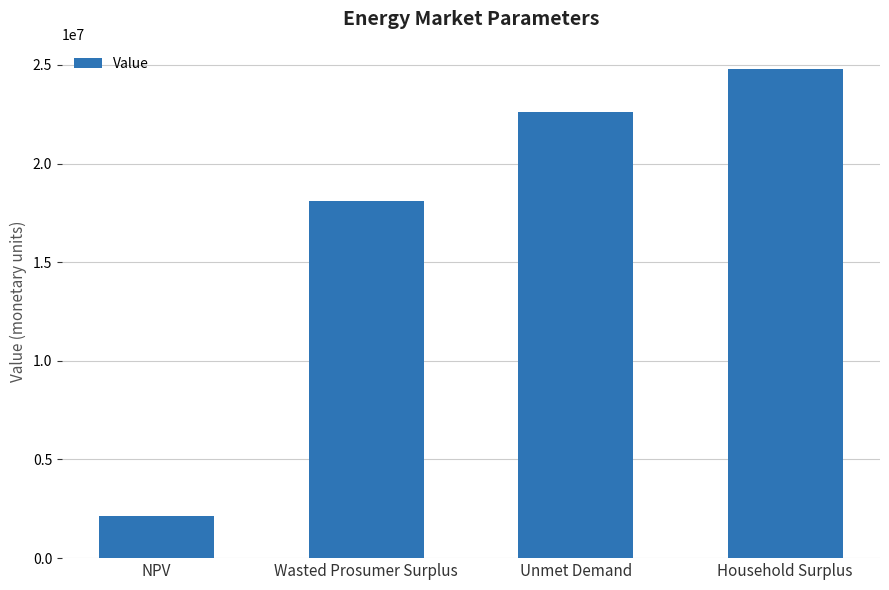

The chart shows a value of 37409789.2 at Unmet Demand. True or false?

False